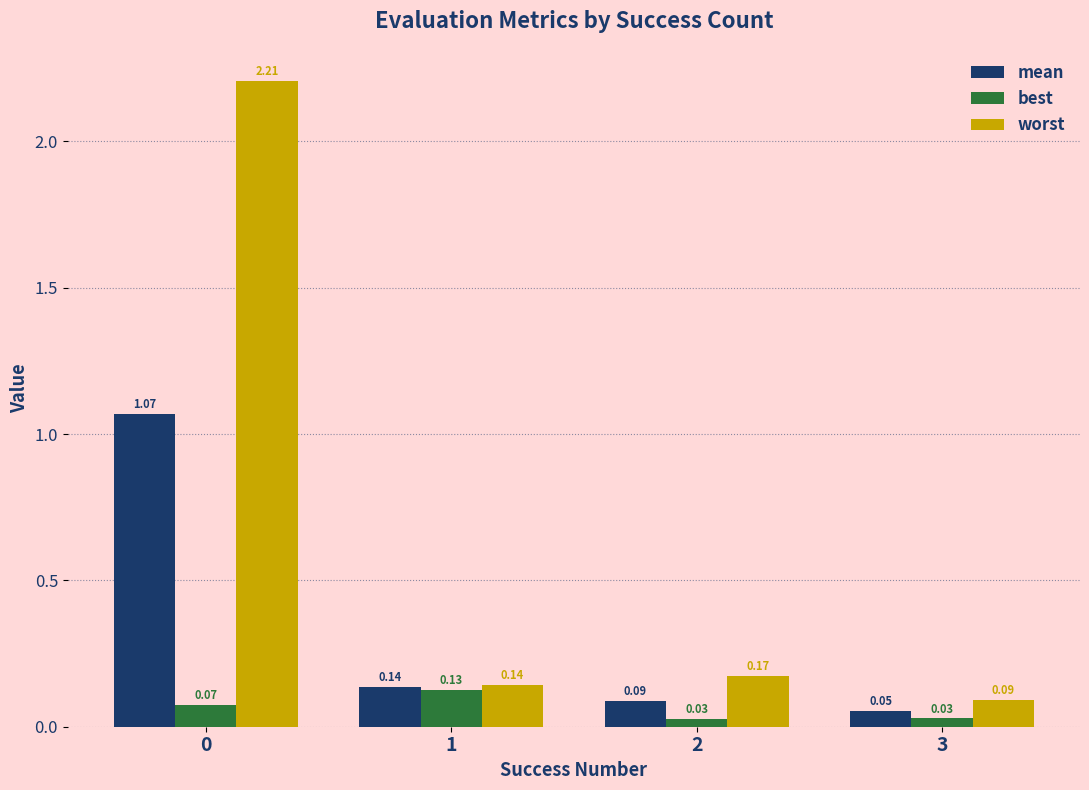

Rank the series at 3 from lowest to highest value.

best, mean, worst